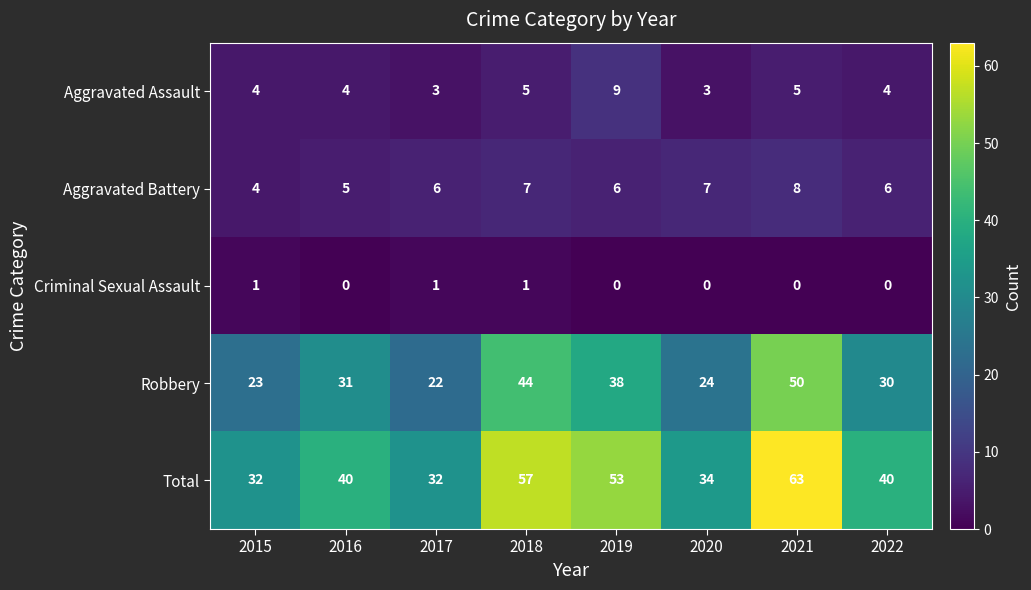

Read the Robbery value at 2021, to the nearest 5.

50